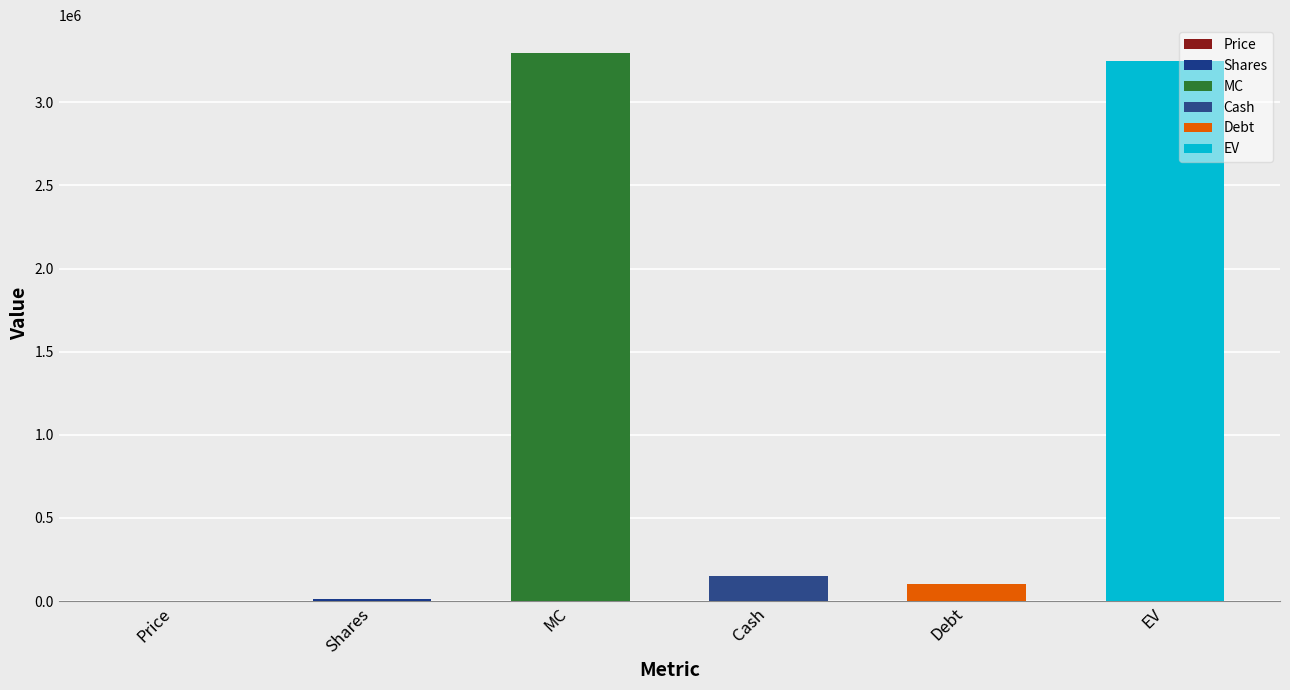

Reading left to right, extract all data points from this chart.

Price=217.0	Shares=15204.1	MC=3299297.7	Cash=153041.0	Debt=101304.0	EV=3247560.7